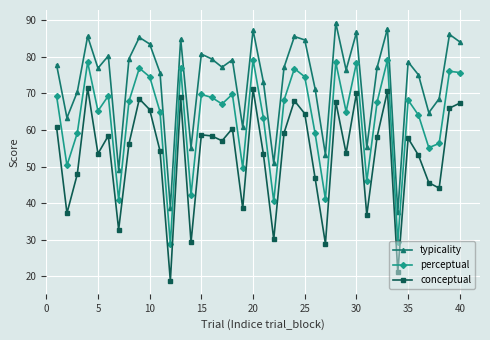

What is the minimum value shown in the chart?

18.8